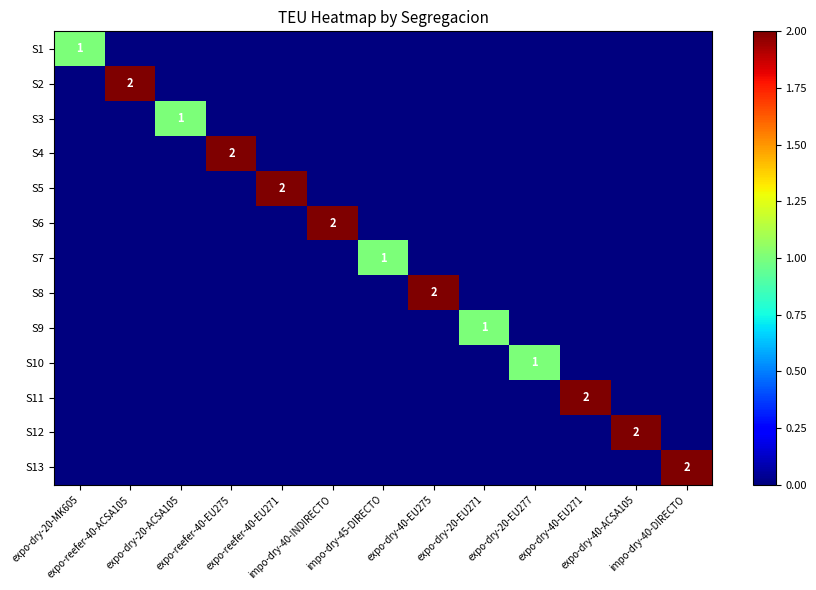

Rank the series by their maximum value, from highest to lowest.

S2, S4, S5, S6, S8, S11, S12, S13, S1, S3, S7, S9, S10